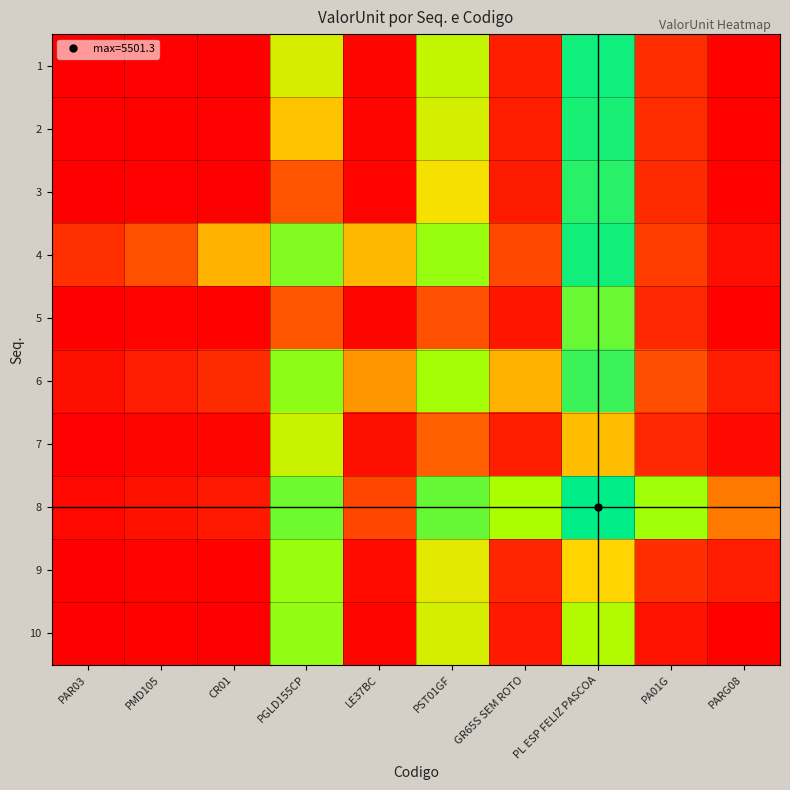

Reading right to left, what are all the values shown in this chart?

1: PARG08=54.4	PA01G=848.2	PL ESP FELIZ PASCOA=5335.2	GR65S SEM ROTO=578.7	PST01GF=3349.8	LE37BC=98.9	PGLD155CP=3140.3	CR01=11.3	PMD105=23.0	PAR03=0.0
2: PARG08=55.1	PA01G=839.7	PL ESP FELIZ PASCOA=5230.3	GR65S SEM ROTO=563.8	PST01GF=3163.4	LE37BC=101.9	PGLD155CP=2576.7	CR01=42.5	PMD105=58.5	PAR03=35.5
3: PARG08=53.9	PA01G=821.9	PL ESP FELIZ PASCOA=5051.2	GR65S SEM ROTO=529.0	PST01GF=2839.1	LE37BC=78.9	PGLD155CP=1601.3	CR01=17.9	PMD105=33.9	PAR03=6.6
4: PARG08=253.5	PA01G=1124.9	PL ESP FELIZ PASCOA=5303.8	GR65S SEM ROTO=1375.1	PST01GF=3793.9	LE37BC=2496.7	PGLD155CP=4042.2	CR01=2458.8	PMD105=1524.0	PAR03=901.9
5: PARG08=59.9	PA01G=762.6	PL ESP FELIZ PASCOA=4299.3	GR65S SEM ROTO=427.0	PST01GF=1505.3	LE37BC=114.4	PGLD155CP=1659.9	CR01=53.4	PMD105=71.0	PAR03=15.5
6: PARG08=541.4	PA01G=1485.5	PL ESP FELIZ PASCOA=4820.0	GR65S SEM ROTO=2453.1	PST01GF=3649.4	LE37BC=2258.5	PGLD155CP=3897.7	CR01=828.2	PMD105=544.5	PAR03=299.6
7: PARG08=178.6	PA01G=770.2	PL ESP FELIZ PASCOA=2534.0	GR65S SEM ROTO=609.0	PST01GF=1805.3	LE37BC=296.4	PGLD155CP=3276.2	CR01=97.9	PMD105=103.7	PAR03=30.3
8: PARG08=2058.6	PA01G=3676.7	PL ESP FELIZ PASCOA=5501.3	GR65S SEM ROTO=3576.3	PST01GF=4330.7	LE37BC=1316.4	PGLD155CP=4239.7	CR01=468.0	PMD105=329.5	PAR03=166.1
9: PARG08=545.7	PA01G=864.0	PL ESP FELIZ PASCOA=2688.6	GR65S SEM ROTO=702.8	PST01GF=3027.9	LE37BC=215.8	PGLD155CP=3781.3	CR01=60.0	PMD105=82.8	PAR03=15.8
10: PARG08=55.0	PA01G=373.3	PL ESP FELIZ PASCOA=3497.7	GR65S SEM ROTO=485.4	PST01GF=3162.9	LE37BC=109.5	PGLD155CP=3843.7	CR01=19.0	PMD105=58.4	PAR03=0.6